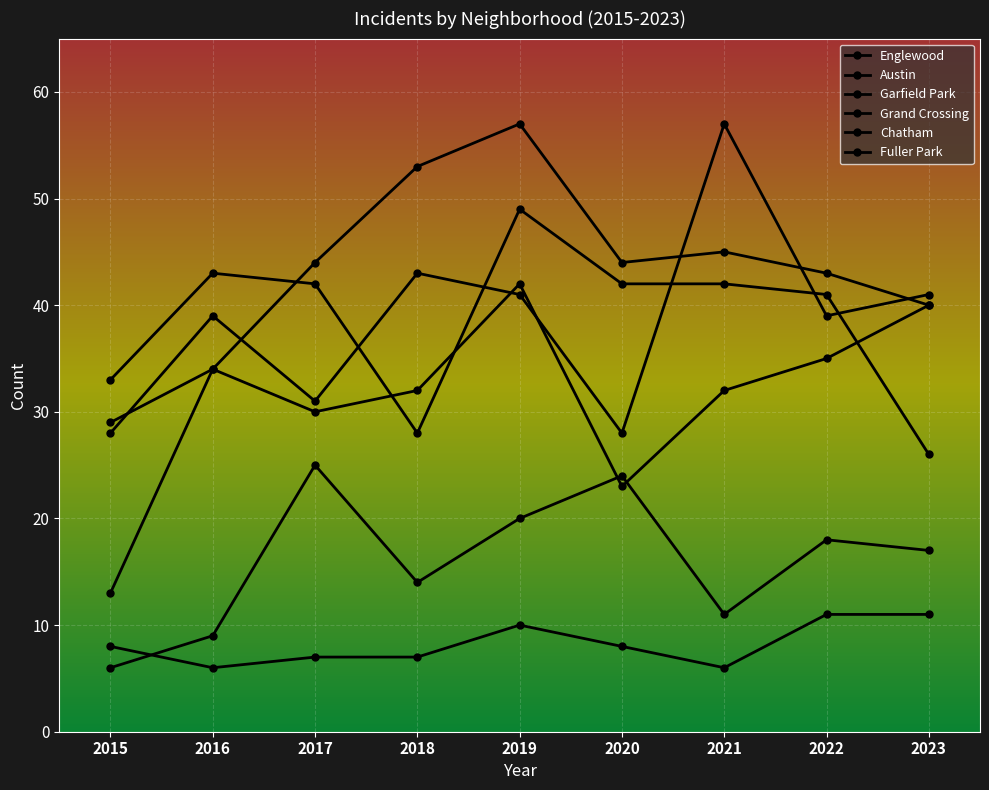

The Grand Crossing series shows 42 at 2019. True or false?

True